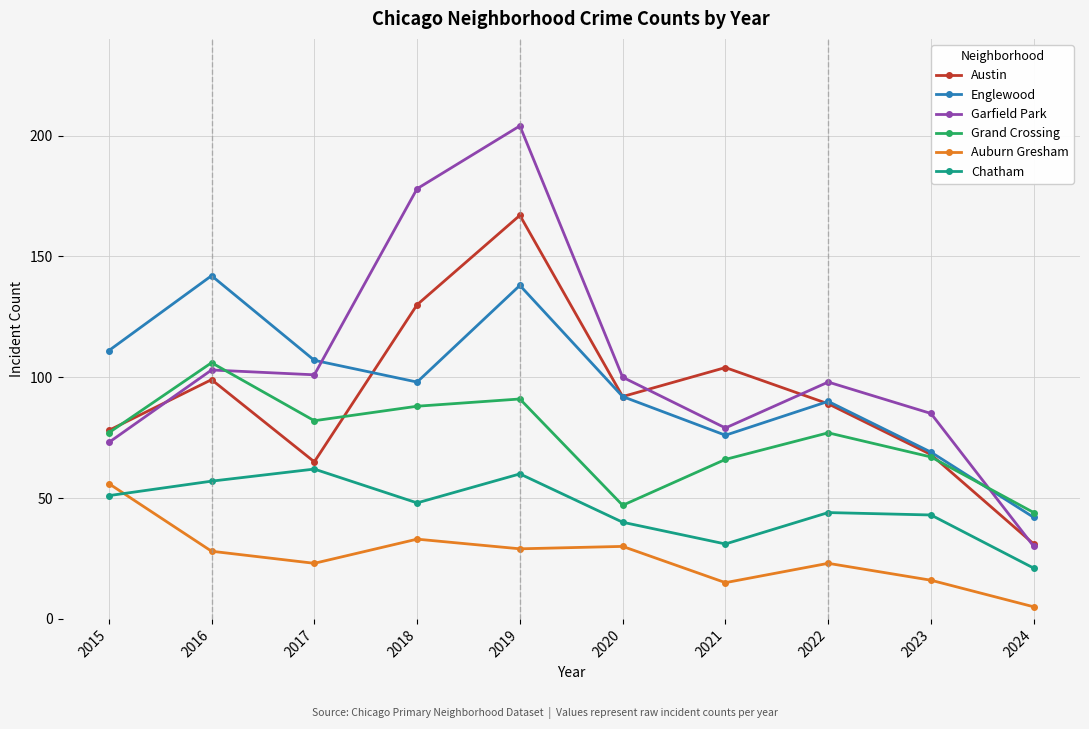

Is the value of Chatham at 2018 greater than the value of Englewood at 2017?

No